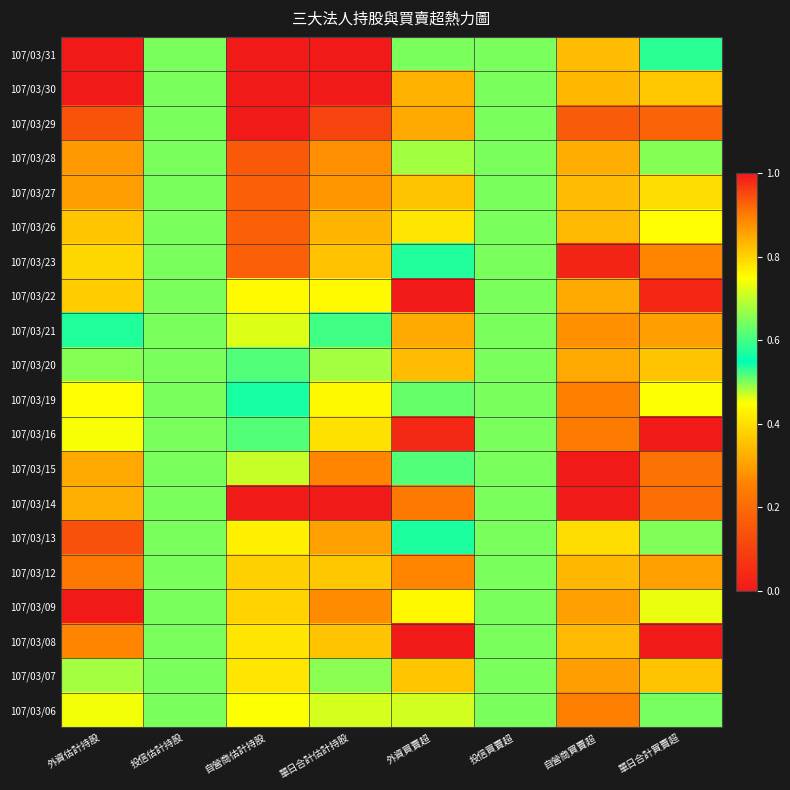

Reading right to left, extract all data points from this chart.

107/03/31: 單日合計買賣超=0.5	自營商買賣超=0.3	投信買賣超=0.5	外資買賣超=0.5	單日合計估計持股=0.0	自營商估計持股=0.0	投信估計持股=0.5	外資估計持股=0.0
107/03/30: 單日合計買賣超=0.4	自營商買賣超=0.3	投信買賣超=0.5	外資買賣超=0.3	單日合計估計持股=0.0	自營商估計持股=0.0	投信估計持股=0.5	外資估計持股=0.0
107/03/29: 單日合計買賣超=0.2	自營商買賣超=0.2	投信買賣超=0.5	外資買賣超=0.3	單日合計估計持股=0.1	自營商估計持股=0.0	投信估計持股=0.5	外資估計持股=0.1
107/03/28: 單日合計買賣超=0.5	自營商買賣超=0.3	投信買賣超=0.5	外資買賣超=0.5	單日合計估計持股=0.3	自營商估計持股=0.2	投信估計持股=0.5	外資估計持股=0.3
107/03/27: 單日合計買賣超=0.4	自營商買賣超=0.3	投信買賣超=0.5	外資買賣超=0.4	單日合計估計持股=0.3	自營商估計持股=0.2	投信估計持股=0.5	外資估計持股=0.3
107/03/26: 單日合計買賣超=0.4	自營商買賣超=0.3	投信買賣超=0.5	外資買賣超=0.4	單日合計估計持股=0.3	自營商估計持股=0.2	投信估計持股=0.5	外資估計持股=0.4
107/03/23: 單日合計買賣超=0.3	自營商買賣超=0.0	投信買賣超=0.5	外資買賣超=0.5	單日合計估計持股=0.4	自營商估計持股=0.2	投信估計持股=0.5	外資估計持股=0.4
107/03/22: 單日合計買賣超=0.0	自營商買賣超=0.3	投信買賣超=0.5	外資買賣超=0.0	單日合計估計持股=0.4	自營商估計持股=0.4	投信估計持股=0.5	外資估計持股=0.4
107/03/21: 單日合計買賣超=0.3	自營商買賣超=0.3	投信買賣超=0.5	外資買賣超=0.3	單日合計估計持股=0.6	自營商估計持股=0.5	投信估計持股=0.5	外資估計持股=0.6
107/03/20: 單日合計買賣超=0.4	自營商買賣超=0.3	投信買賣超=0.5	外資買賣超=0.3	單日合計估計持股=0.7	自營商估計持股=0.5	投信估計持股=0.5	外資估計持股=0.7
107/03/19: 單日合計買賣超=0.5	自營商買賣超=0.3	投信買賣超=0.5	外資買賣超=0.5	單日合計估計持股=0.8	自營商估計持股=0.5	投信估計持股=0.5	外資估計持股=0.7
107/03/16: 單日合計買賣超=0.0	自營商買賣超=0.2	投信買賣超=0.5	外資買賣超=0.0	單日合計估計持股=0.8	自營商估計持股=0.6	投信估計持股=0.5	外資估計持股=0.7
107/03/15: 單日合計買賣超=0.2	自營商買賣超=0.0	投信買賣超=0.5	外資買賣超=0.5	單日合計估計持股=0.9	自營商估計持股=0.7	投信估計持股=0.5	外資估計持股=0.8
107/03/14: 單日合計買賣超=0.9	自營商買賣超=1.0	投信買賣超=0.5	外資買賣超=0.2	單日合計估計持股=1.0	自營商估計持股=1.0	投信估計持股=0.5	外資估計持股=0.8
107/03/13: 單日合計買賣超=0.7	自營商買賣超=0.4	投信買賣超=0.5	外資買賣超=0.6	單日合計估計持股=0.9	自營商估計持股=0.4	投信估計持股=0.5	外資估計持股=0.9
107/03/12: 單日合計買賣超=0.3	自營商買賣超=0.3	投信買賣超=0.5	外資買賣超=0.3	單日合計估計持股=0.8	自營商估計持股=0.4	投信估計持股=0.5	外資估計持股=0.9
107/03/09: 單日合計買賣超=0.7	自營商買賣超=0.3	投信買賣超=0.5	外資買賣超=0.8	單日合計估計持股=0.9	自營商估計持股=0.4	投信估計持股=0.5	外資估計持股=1.0
107/03/08: 單日合計買賣超=1.0	自營商買賣超=0.3	投信買賣超=0.5	外資買賣超=1.0	單日合計估計持股=0.8	自營商估計持股=0.4	投信估計持股=0.5	外資估計持股=0.9
107/03/07: 單日合計買賣超=0.4	自營商買賣超=0.3	投信買賣超=0.5	外資買賣超=0.4	單日合計估計持股=0.7	自營商估計持股=0.4	投信估計持股=0.5	外資估計持股=0.7
107/03/06: 單日合計買賣超=0.6	自營商買賣超=0.2	投信買賣超=0.5	外資買賣超=0.7	單日合計估計持股=0.7	自營商估計持股=0.4	投信估計持股=0.5	外資估計持股=0.7